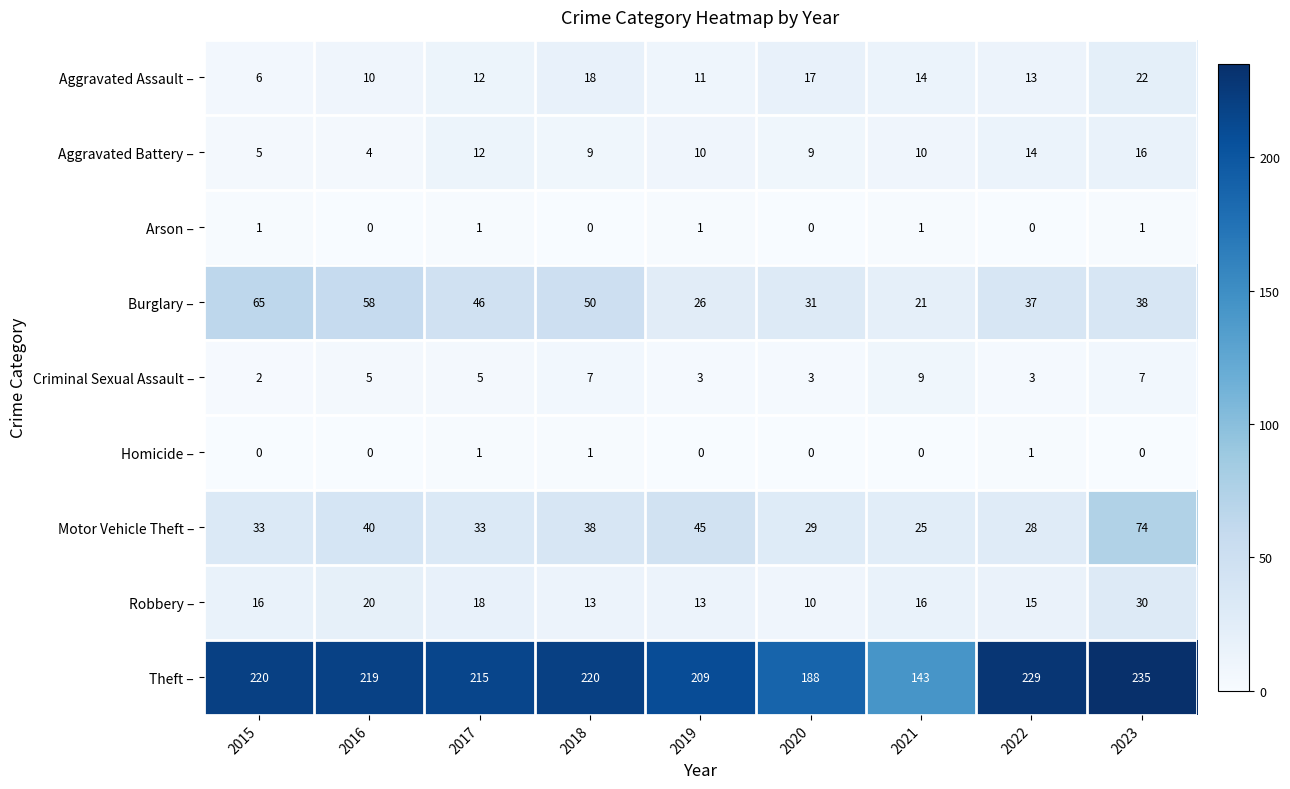

Which series has the widest spread of values?

Theft –